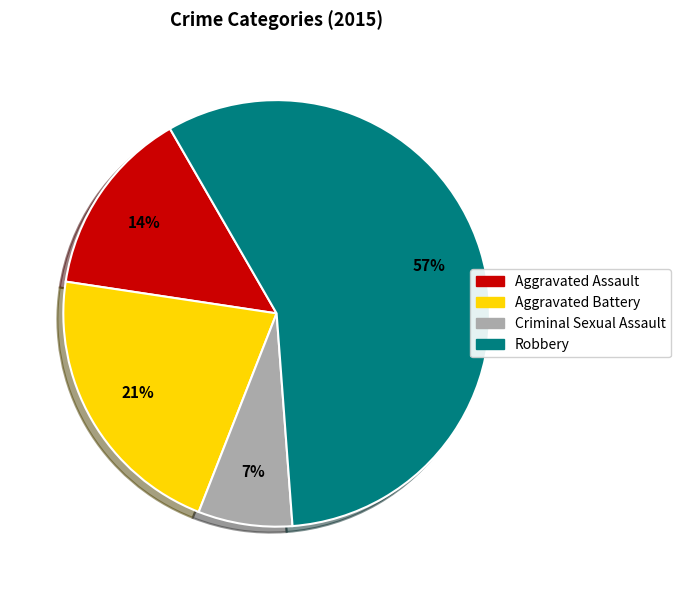

Is there a majority slice in this chart?

Yes